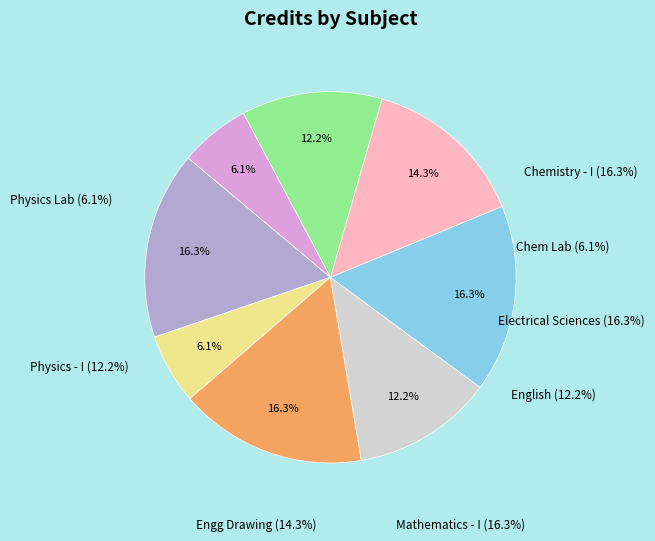

To the nearest percent, what is the average slice percentage?

12%